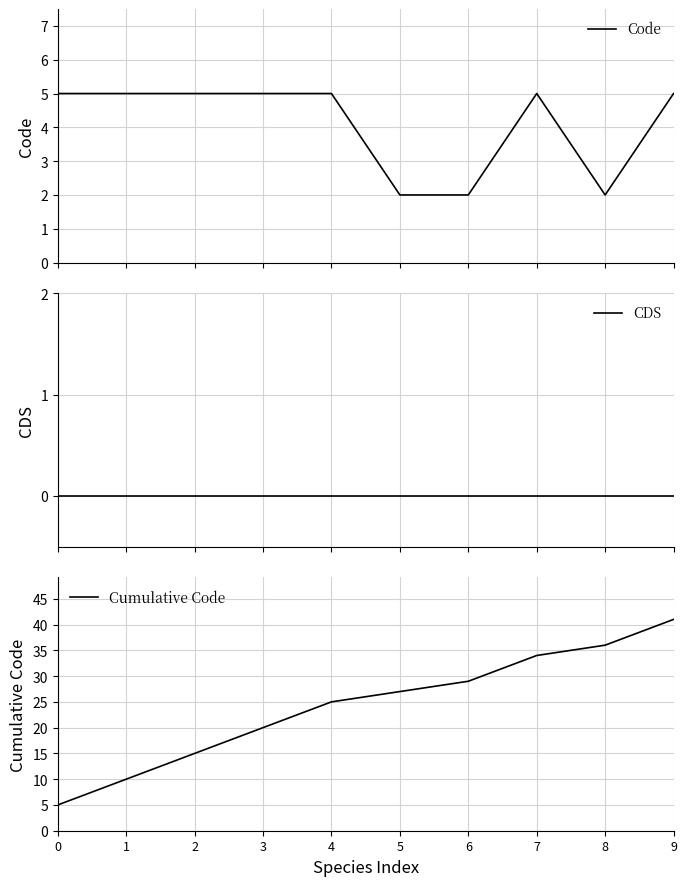

Between 9 and 1, which is larger?

9